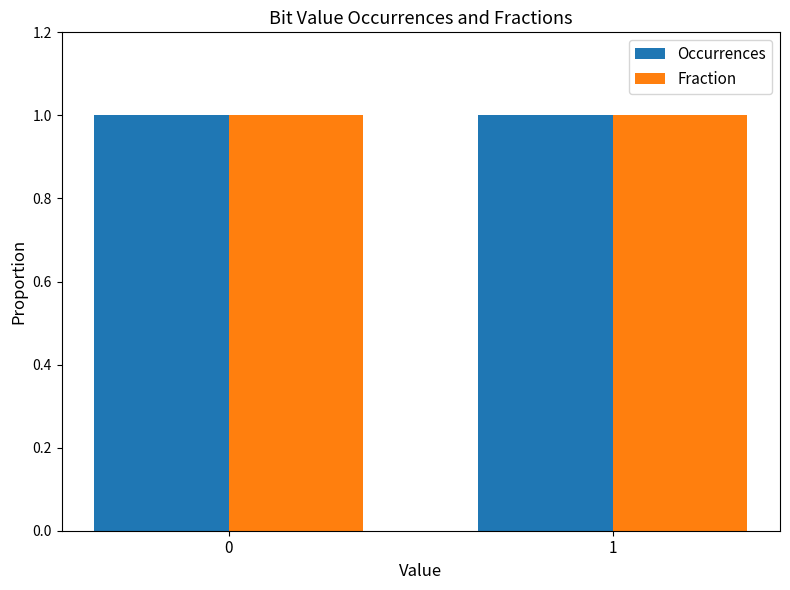

What is the approximate value of Fraction at 1?

1.0